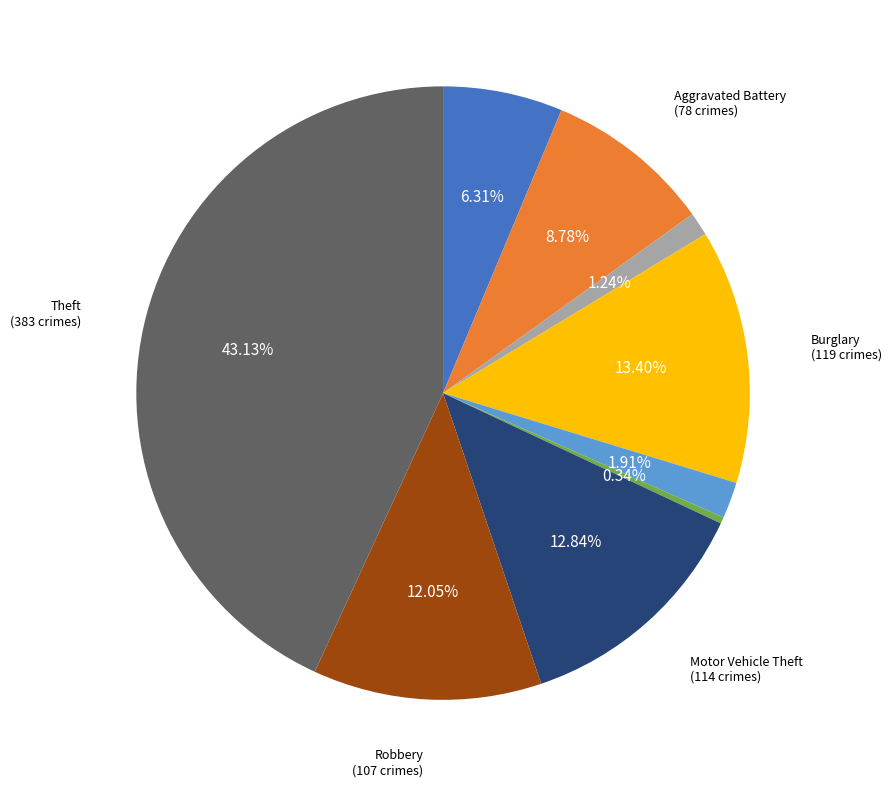

Is there a majority slice in this chart?

No